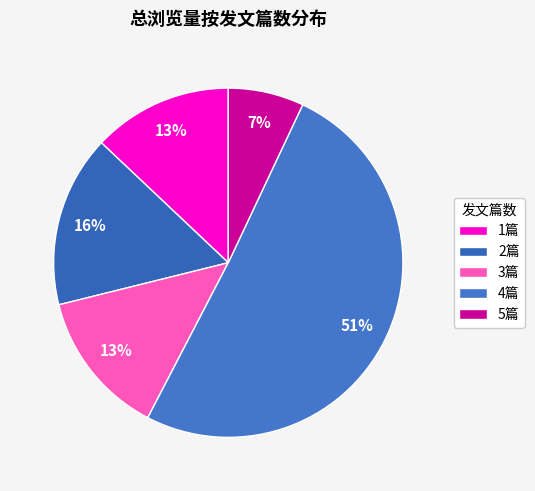

Is there a majority slice in this chart?

Yes